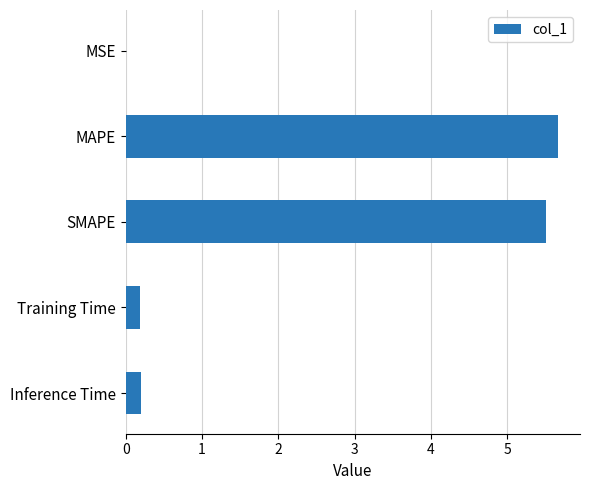

At which category does the chart reach its peak across all series?

MAPE